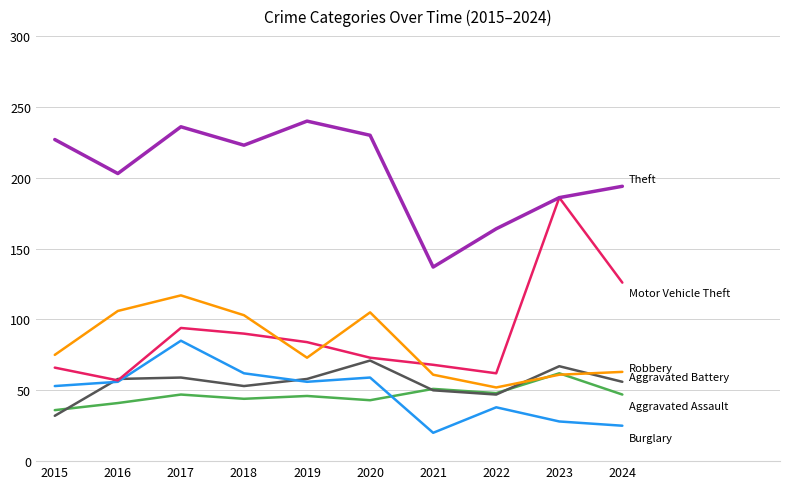

What is the spread (max minus min) of values at 2021?

117